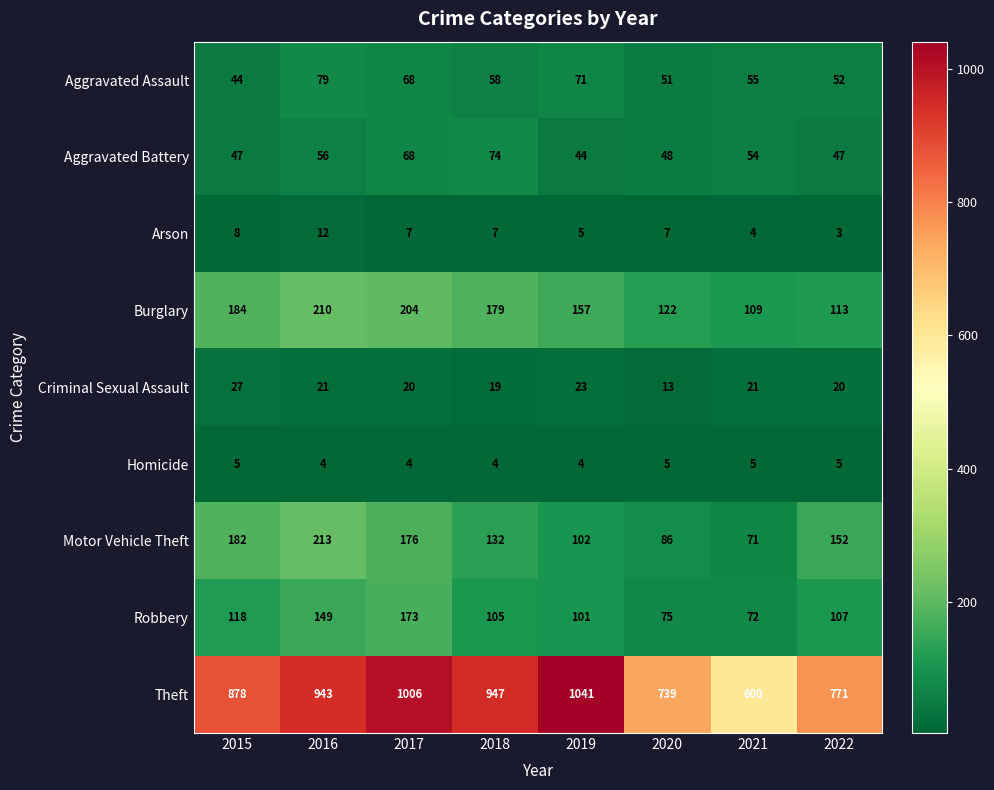

What is the total value across all series at 2016?

1687